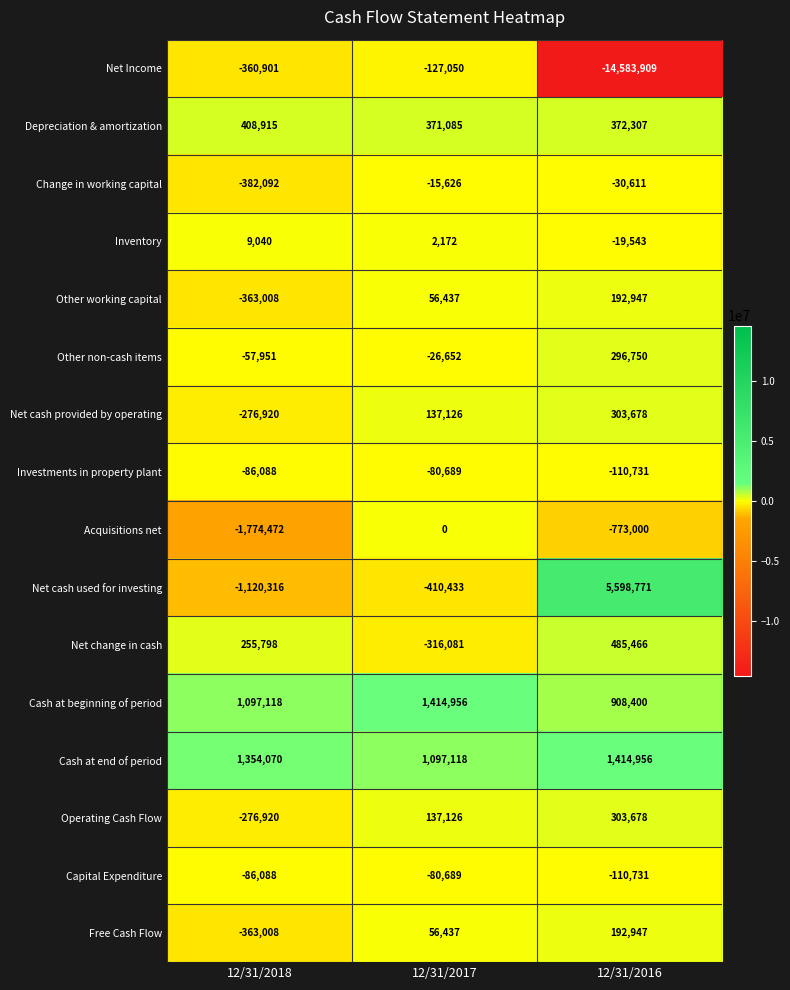

What is the sum of all Capital Expenditure values?

-277508